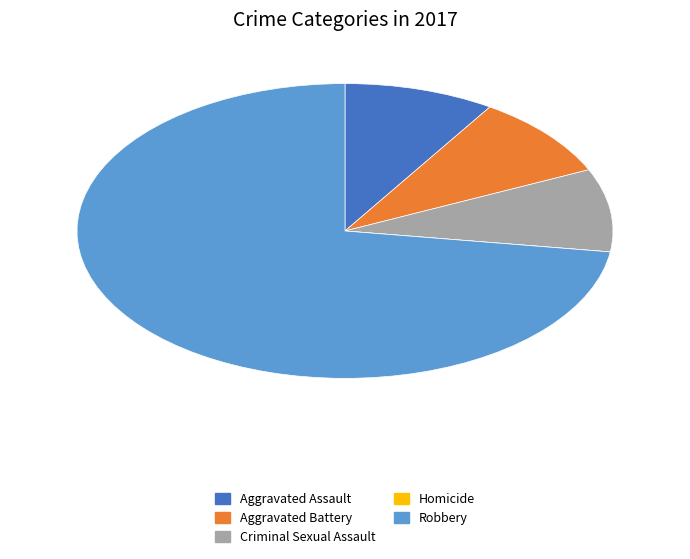

True or false: Aggravated Battery accounts for 9% of the total.

True